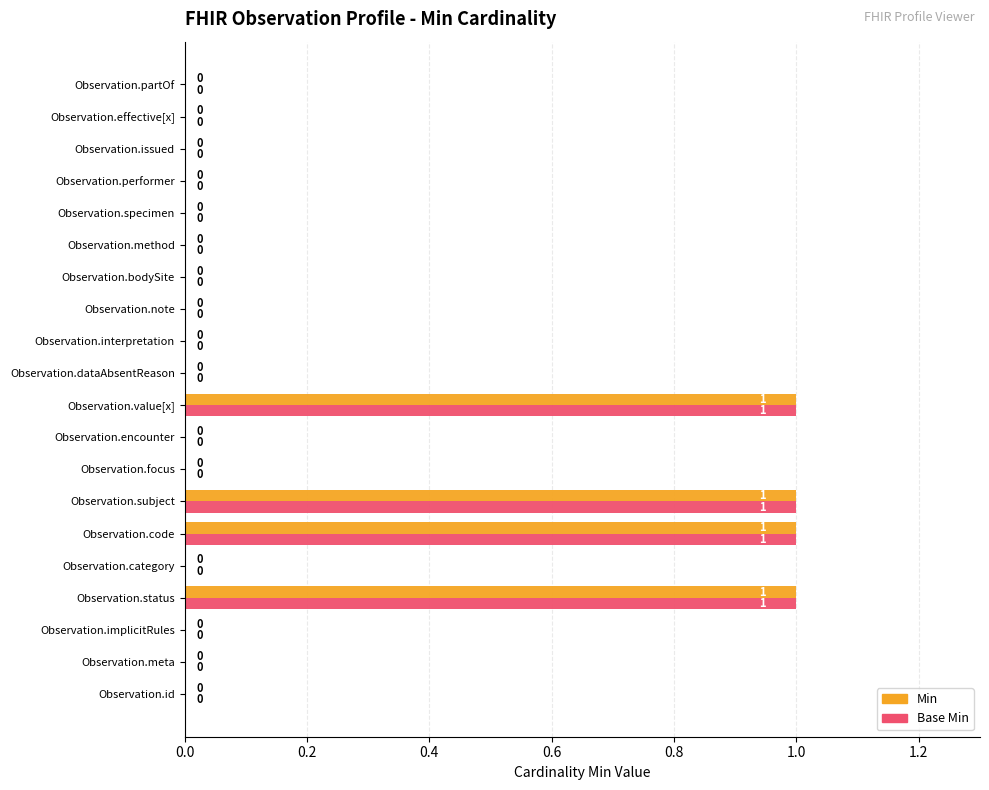

Is it true that Min equals 1 at Observation.meta?

False